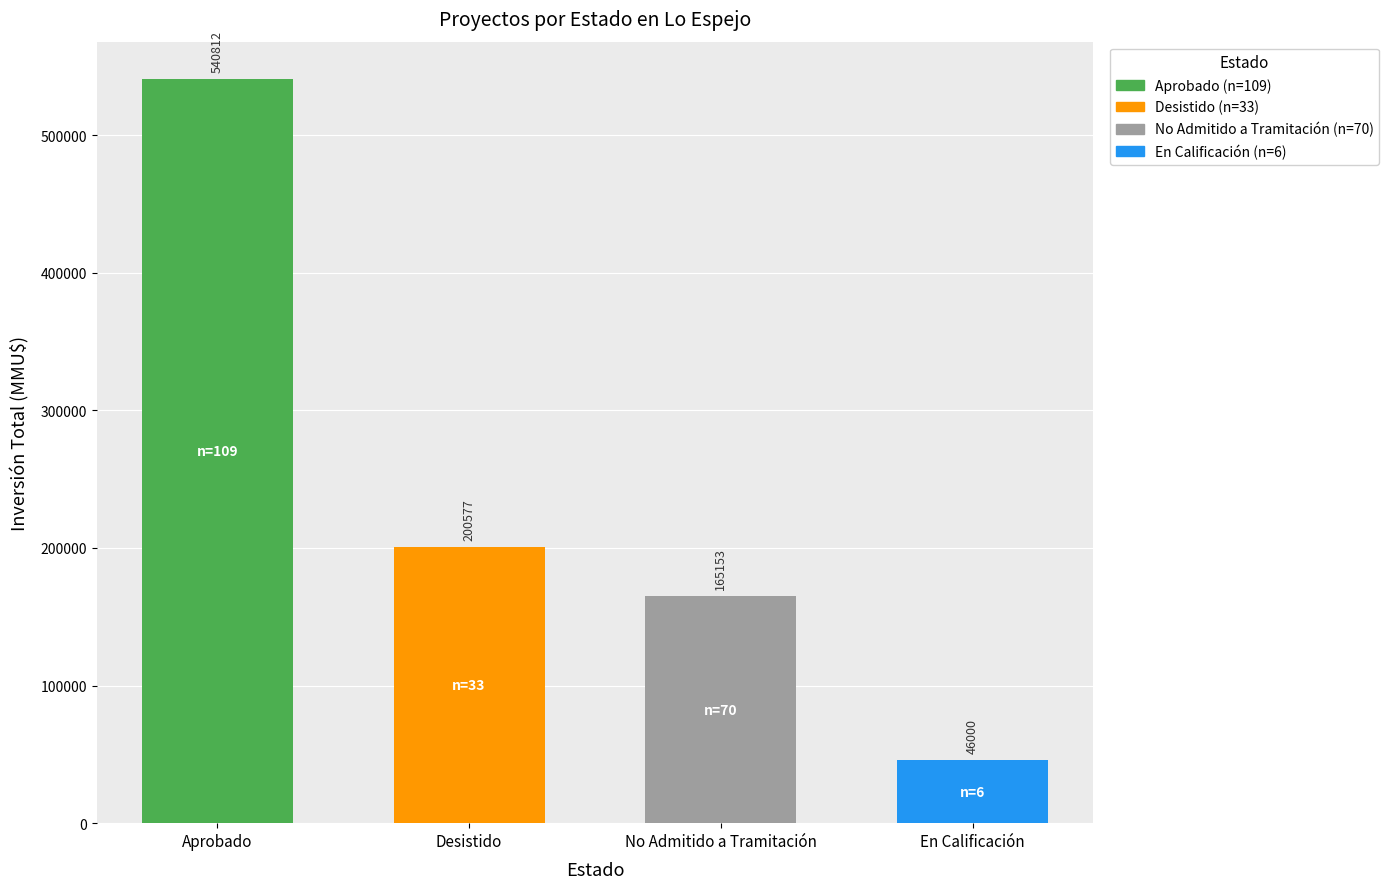

The chart shows a value of 200577 at Desistido. True or false?

True